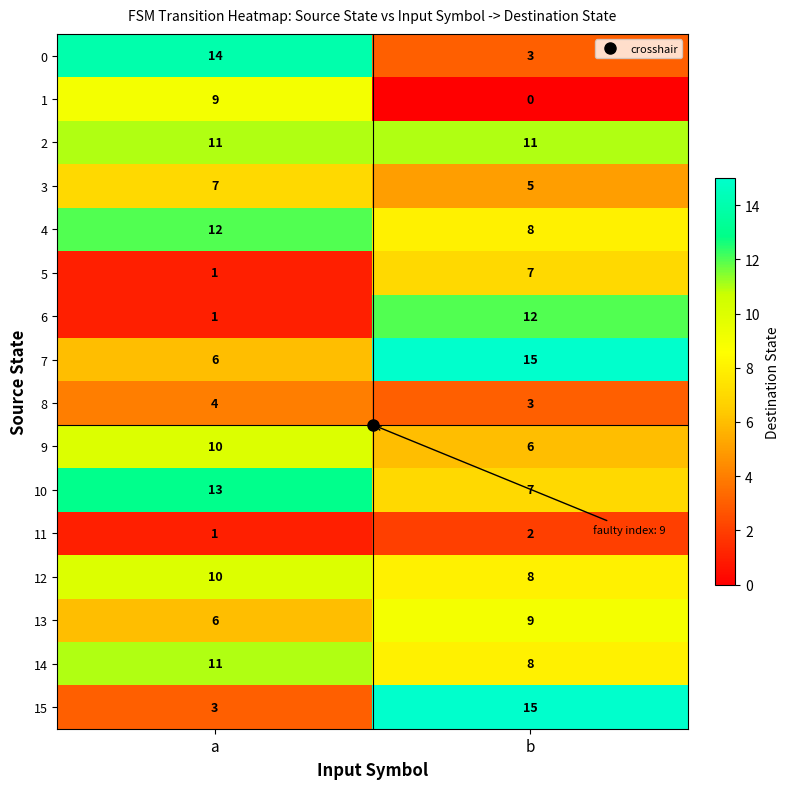

Which series changed the most between a and b?

15